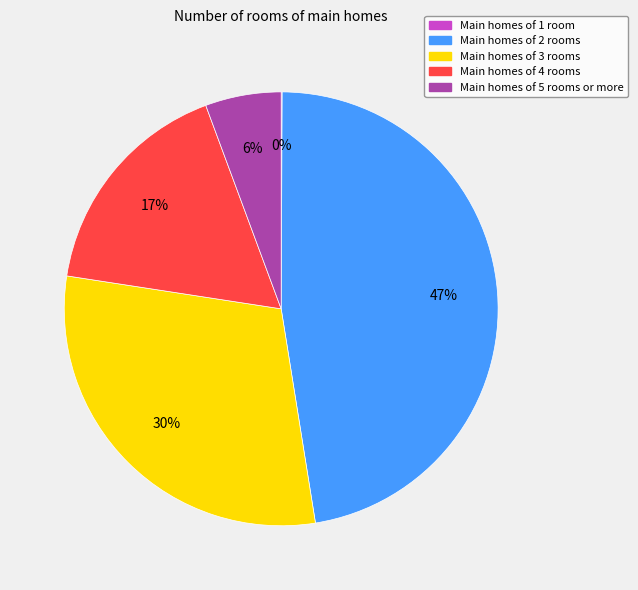

Is there a majority slice in this chart?

No